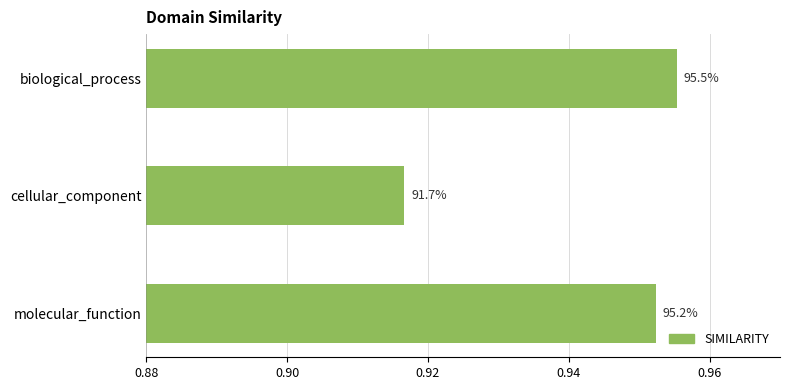

How many bars are there in total?

3